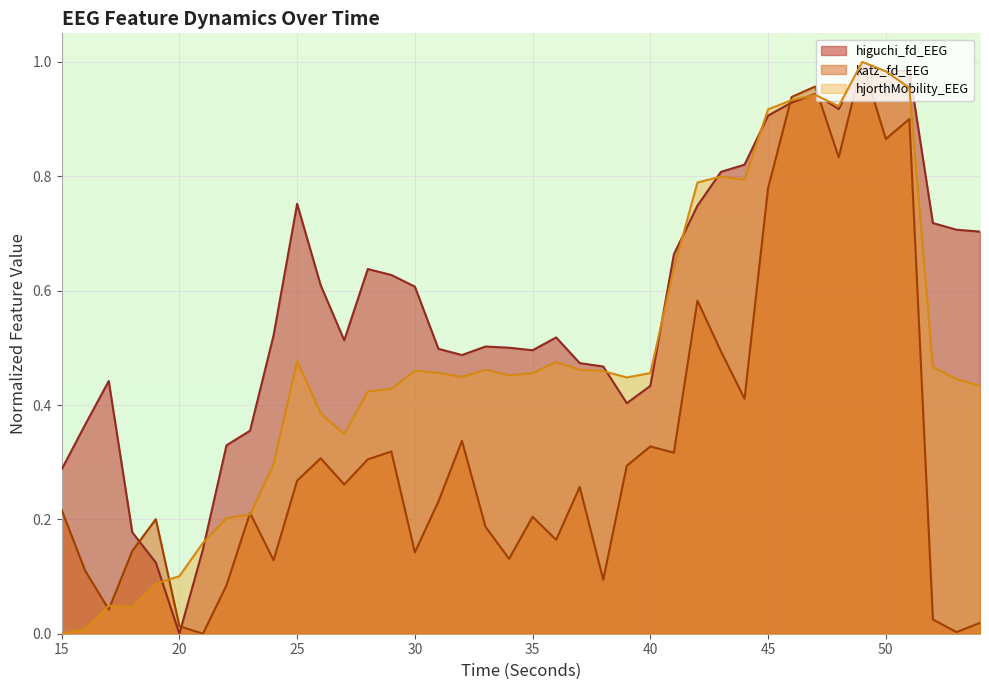

How many intersections are there between higuchi_fd_EEG and katz_fd_EEG?

6